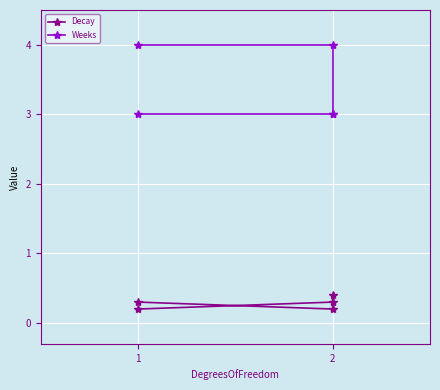

True or false: Weeks has more than 1 points higher than both neighbors.

False